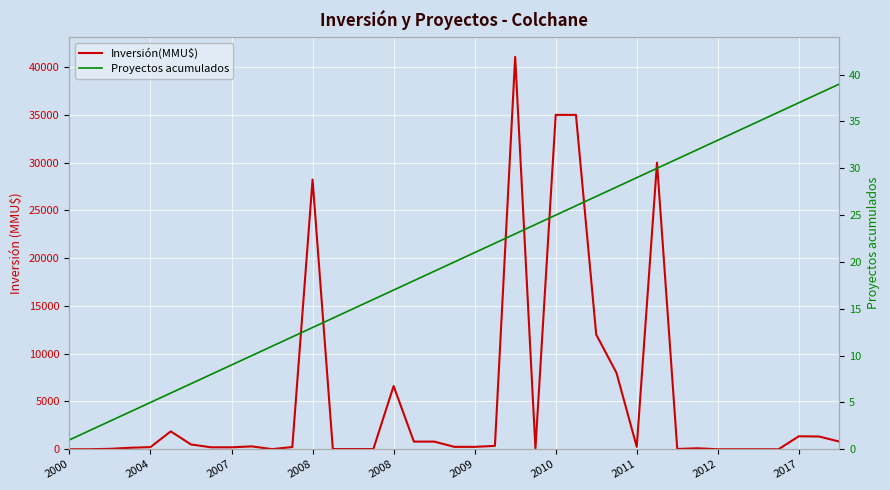

Which series has the largest range (max minus min)?

Inversión(MMU$)